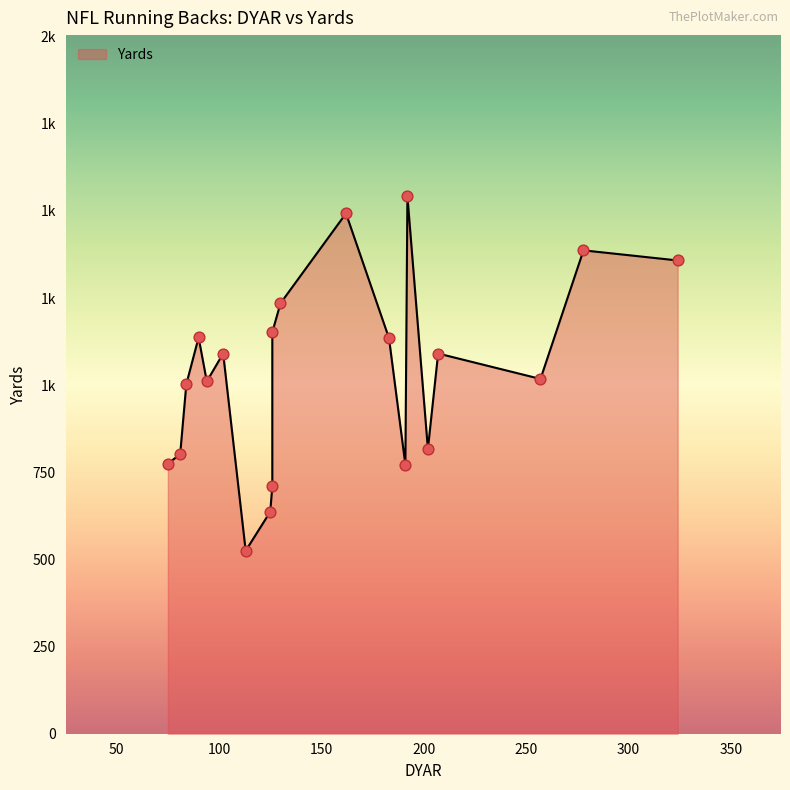

At how many categories does at least one series exceed 365?

20